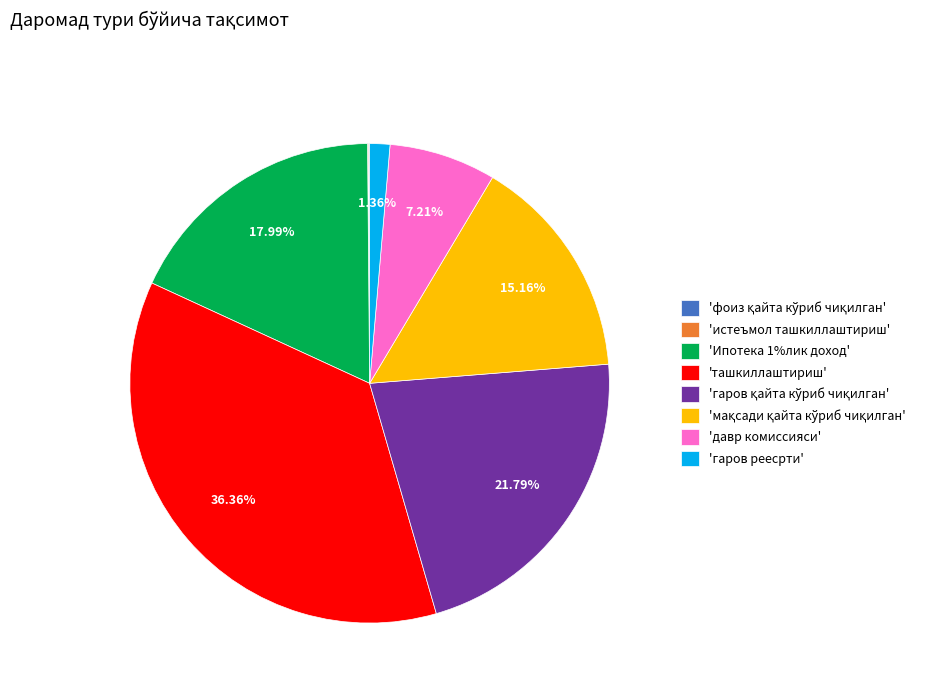

Is 'Ипотека 1%лик доход' the majority of the pie?

No